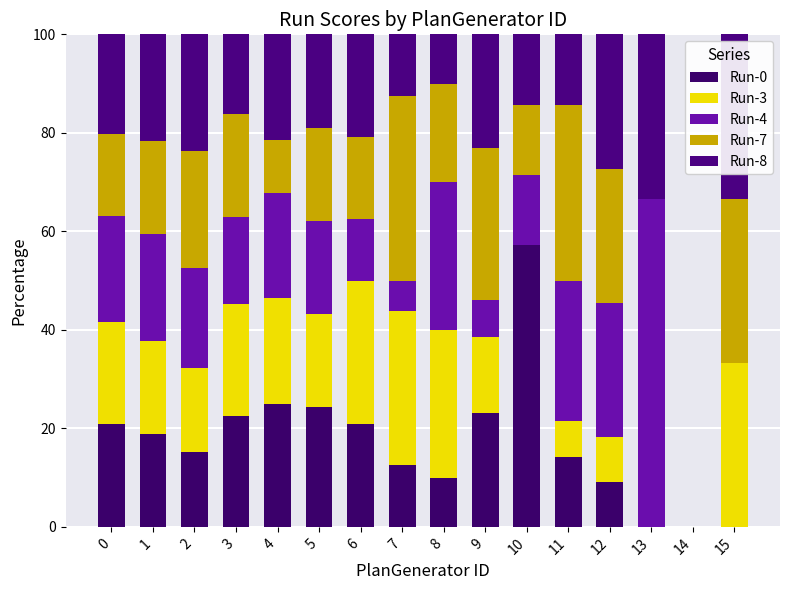

How many categories are shown in the chart?

16